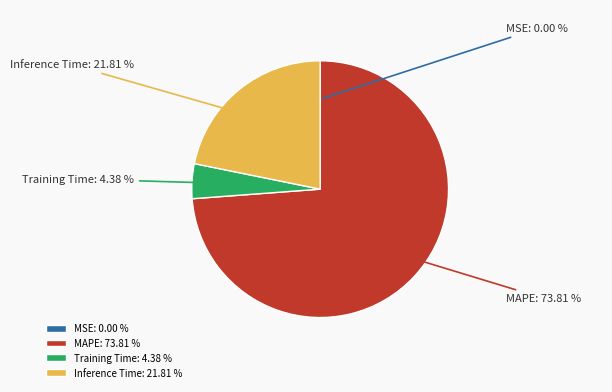

Which has a higher value, Inference Time or MAPE?

MAPE